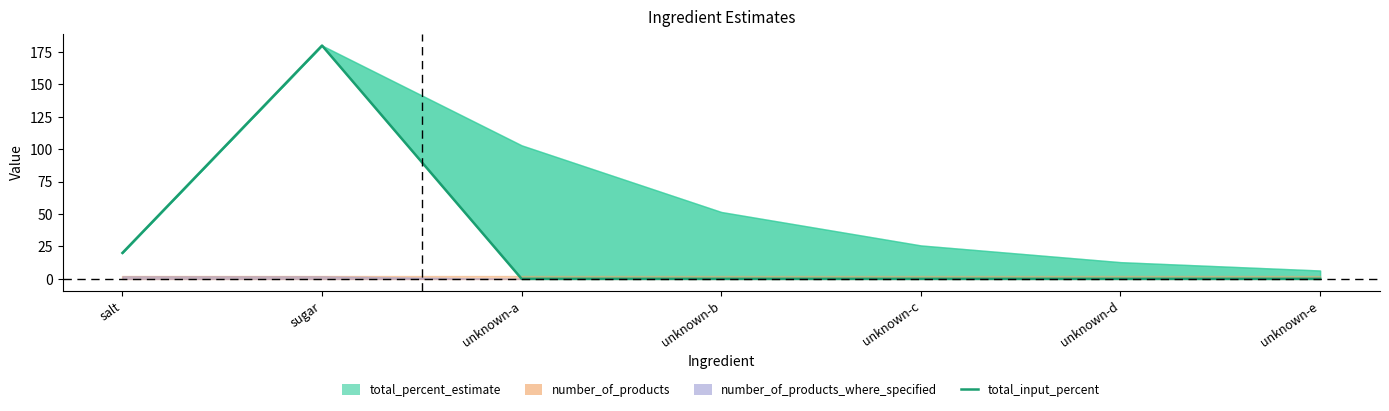

True or false: there are more than 1 points higher than both neighbors.

False